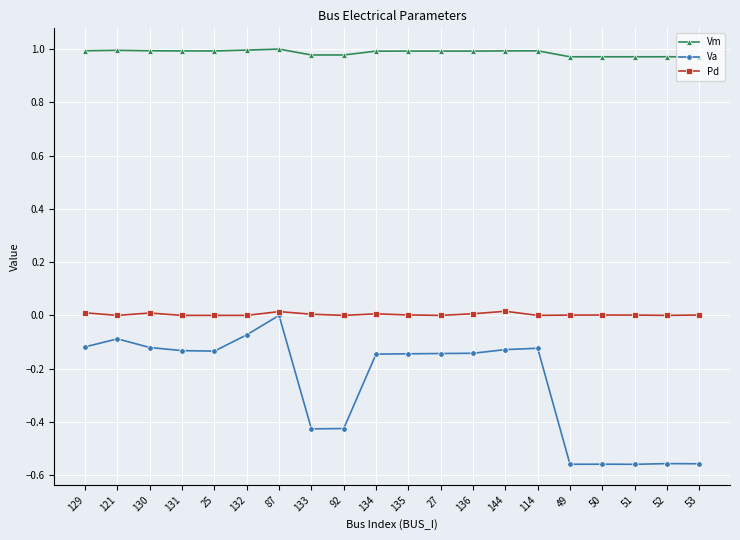

True or false: Vm and Pd intersect in this chart.

False